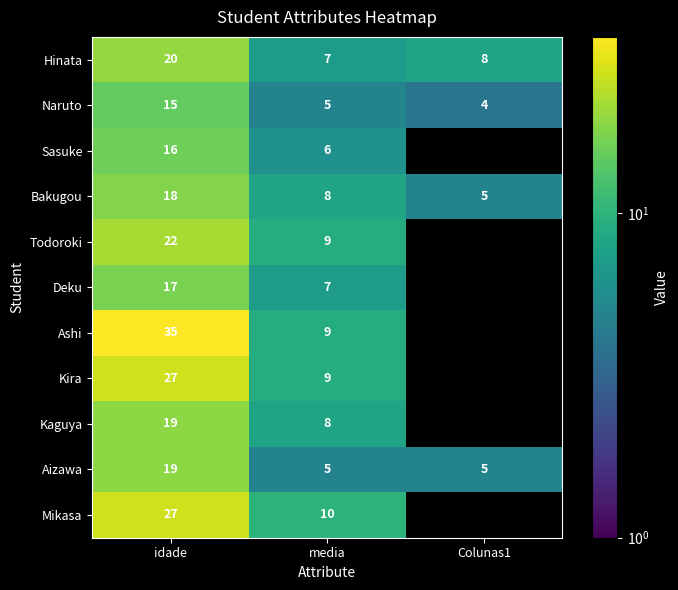

At which category does the chart reach its minimum across all series?

Colunas1